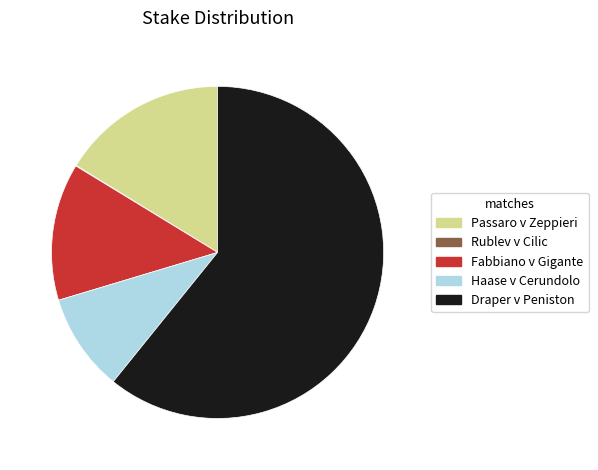

Is there any slice that represents more than half of the pie?

Yes